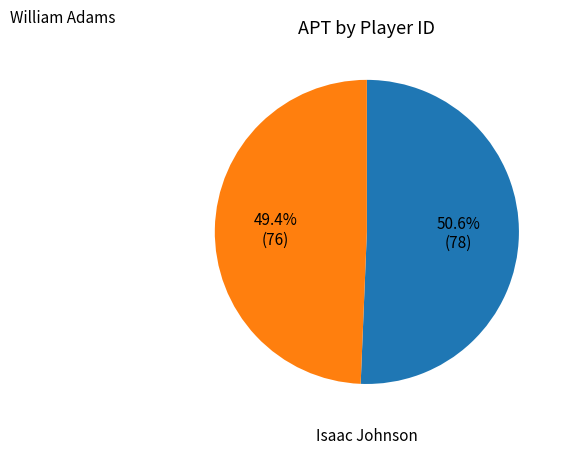

Does any single category account for the majority?

Yes